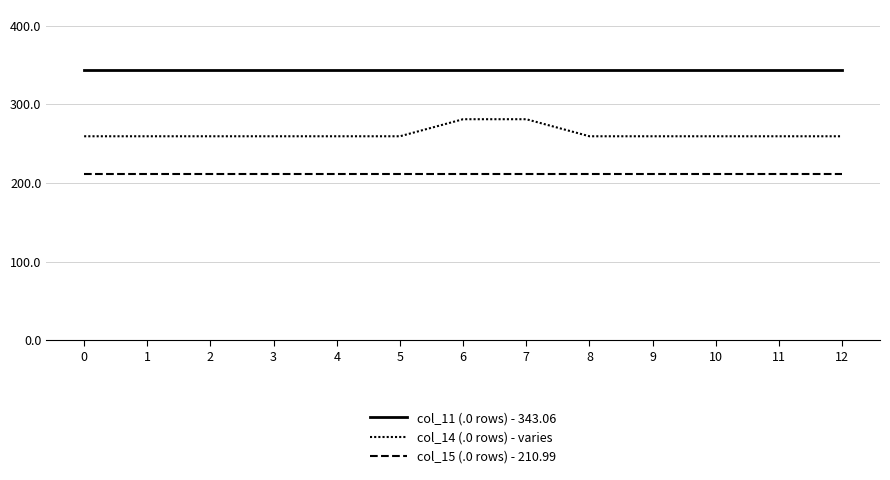

Is it true that col_14 (.0 rows) - varies equals 122.3 at 8?

False